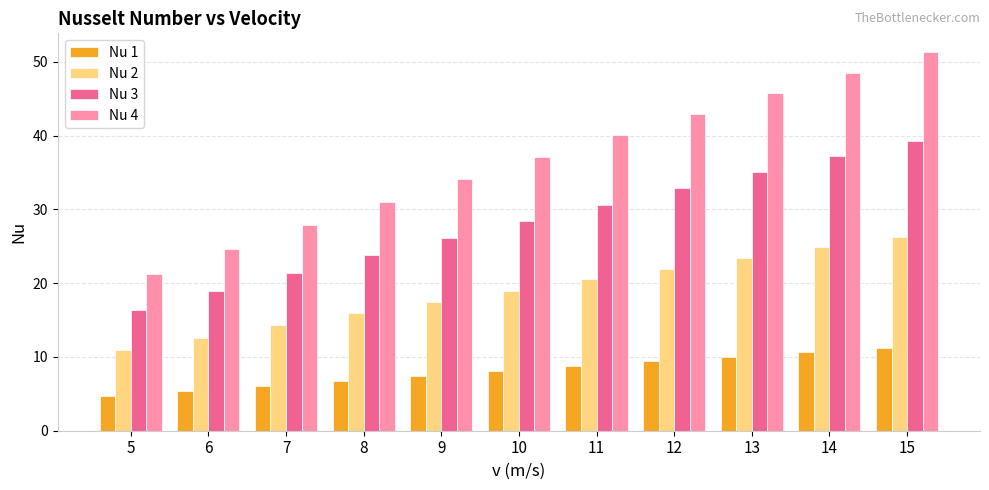

Rank the series by their average value, from highest to lowest.

Nu 4, Nu 3, Nu 2, Nu 1